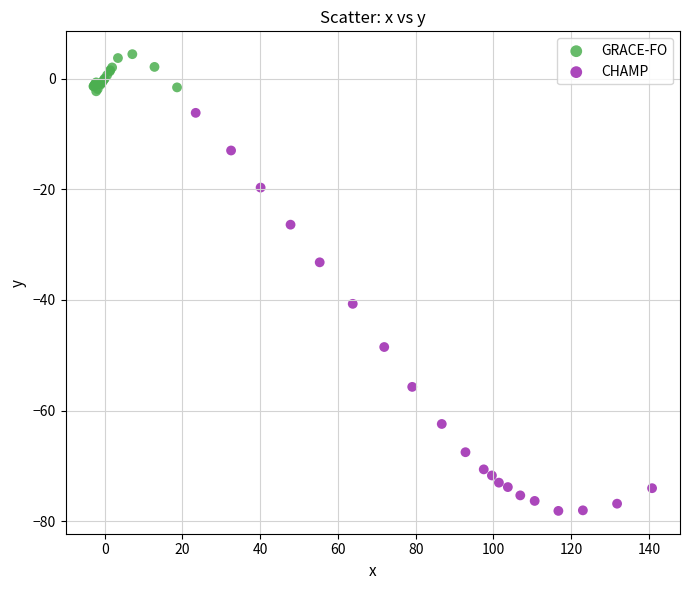

Which series contains the highest Y value?

GRACE-FO